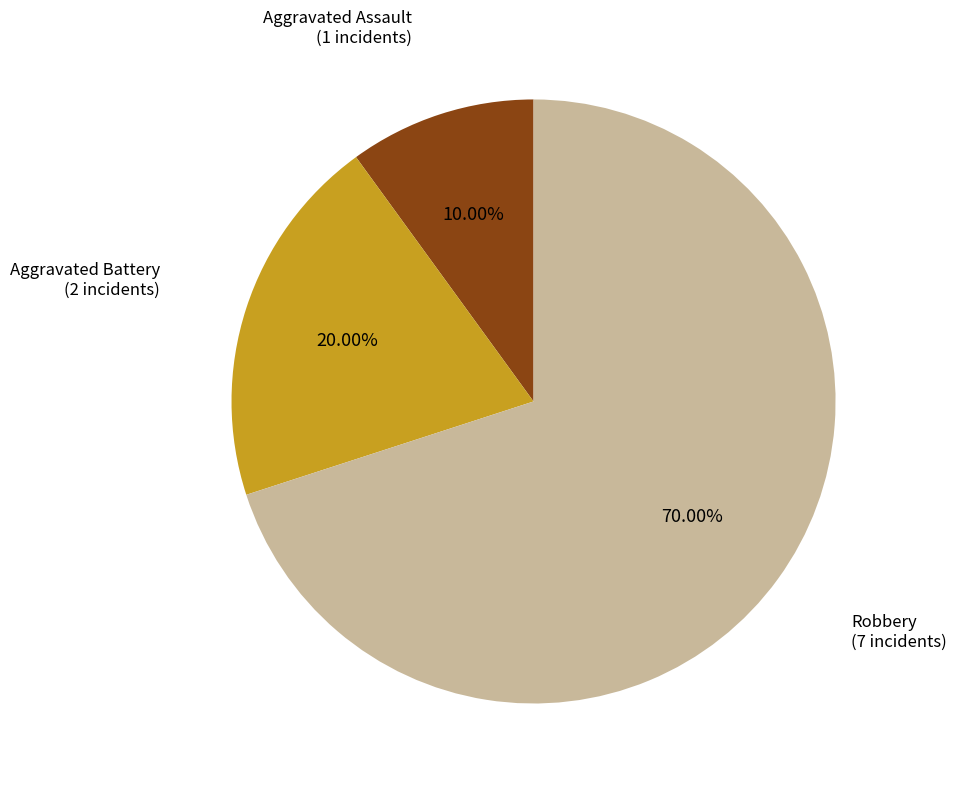

Is there a majority slice in this chart?

Yes